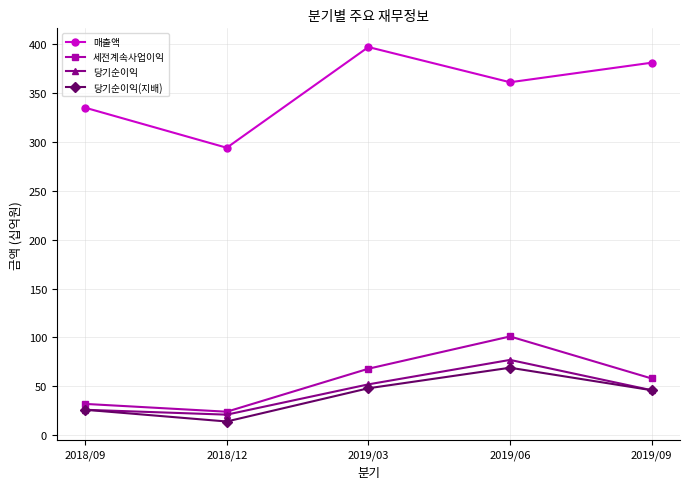

What is the difference between the highest and lowest values at 2019/03?

349